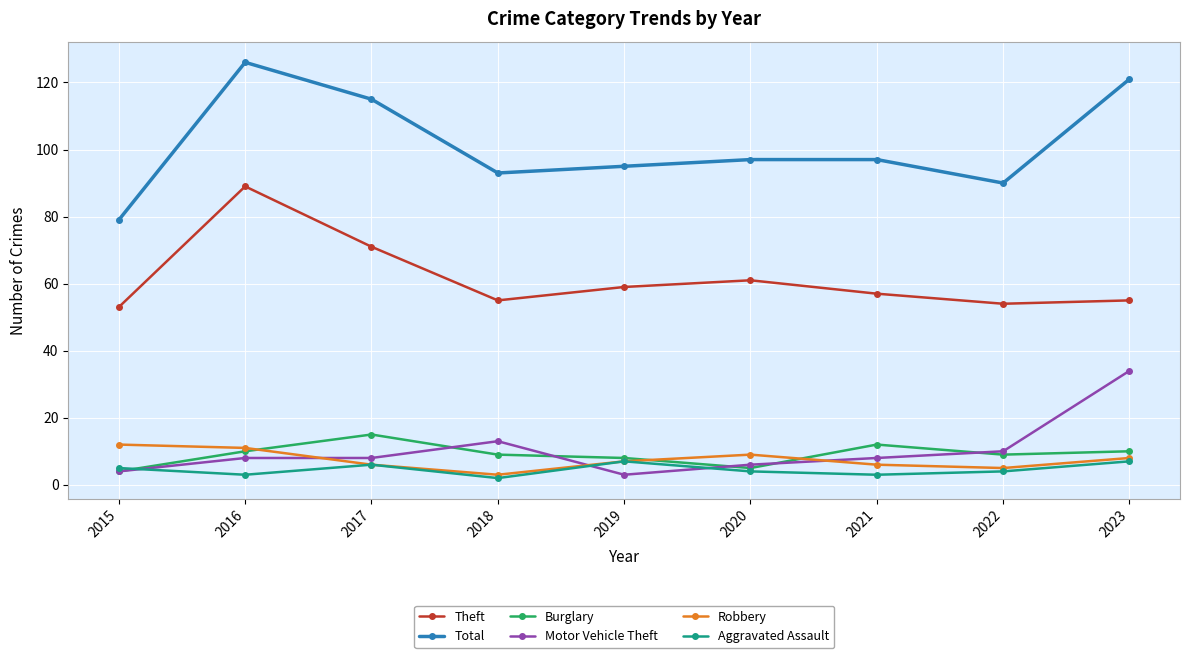

What is the sum of all Aggravated Assault values?

41